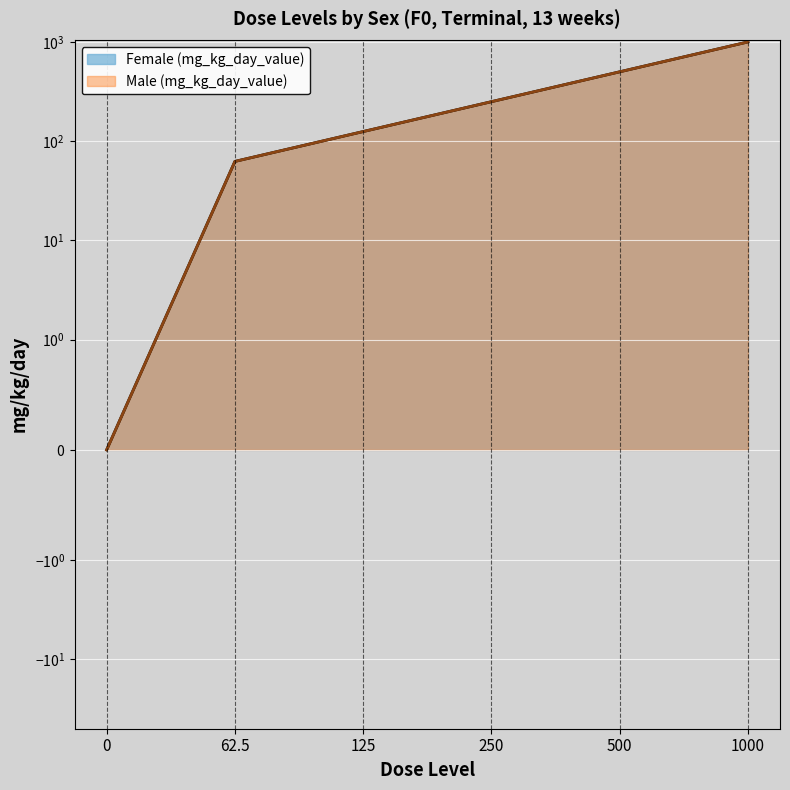

True or false: Male (mg_kg_day_value) and Female (mg_kg_day_value) intersect in this chart.

False